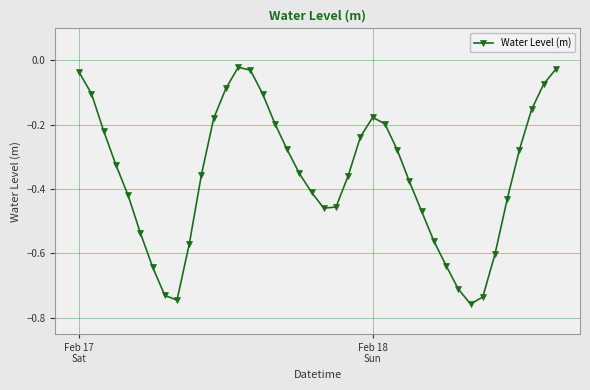

What is the sum of all values?

-14.3